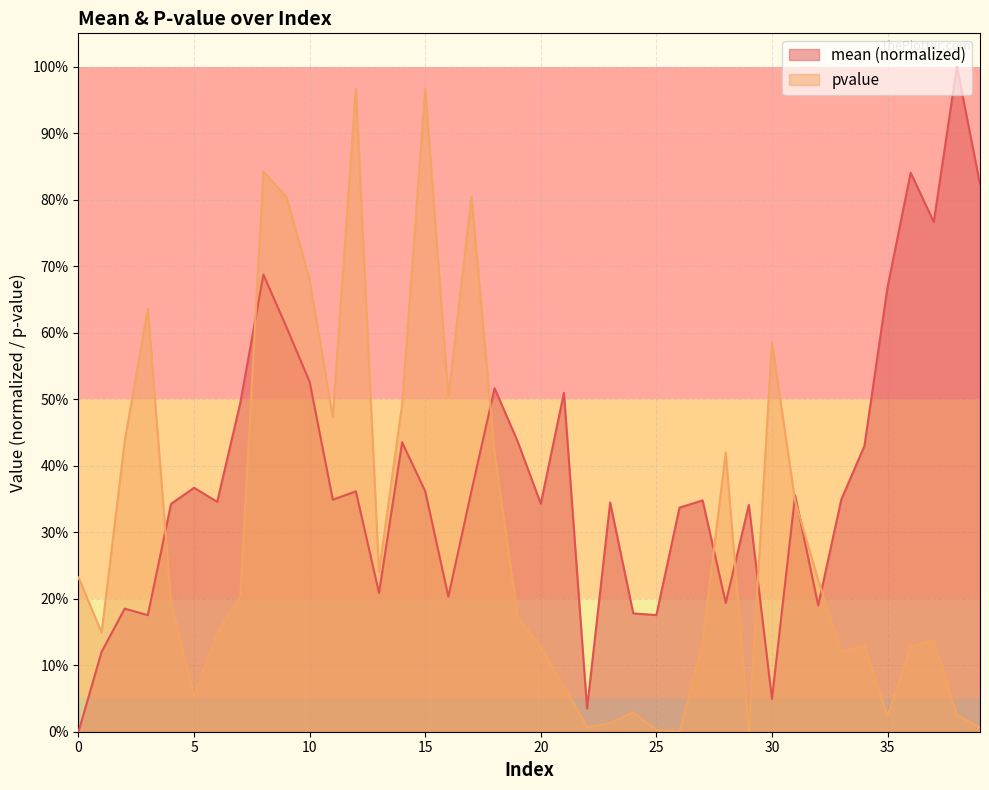

After their last crossing, which series has the higher values: mean or pvalue?

mean